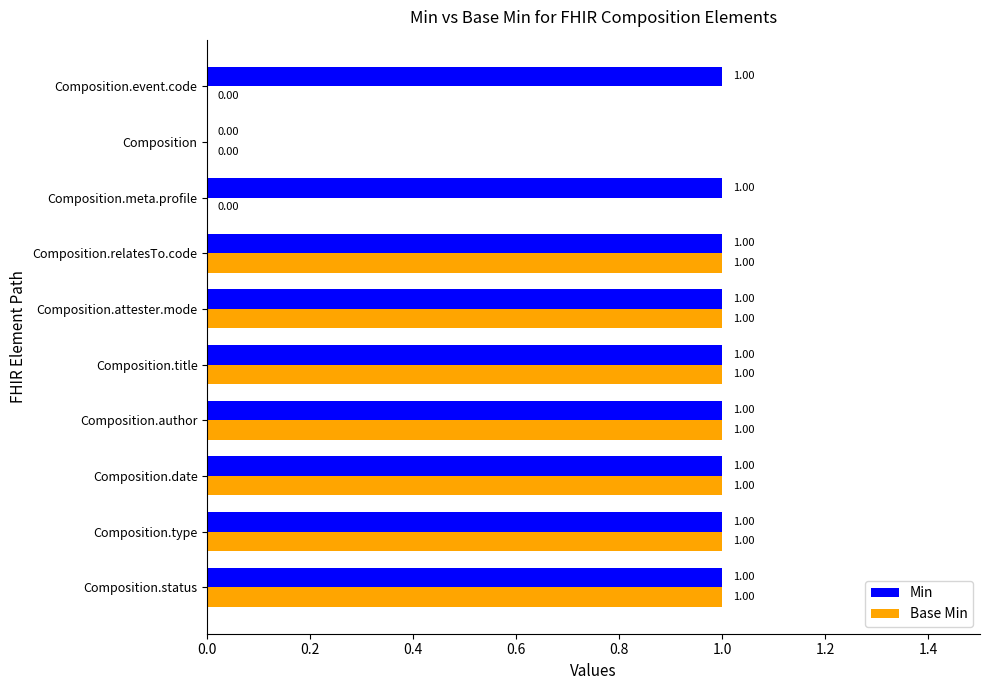

Is the value of Min at Composition.type greater than the value of Base Min at Composition?

Yes